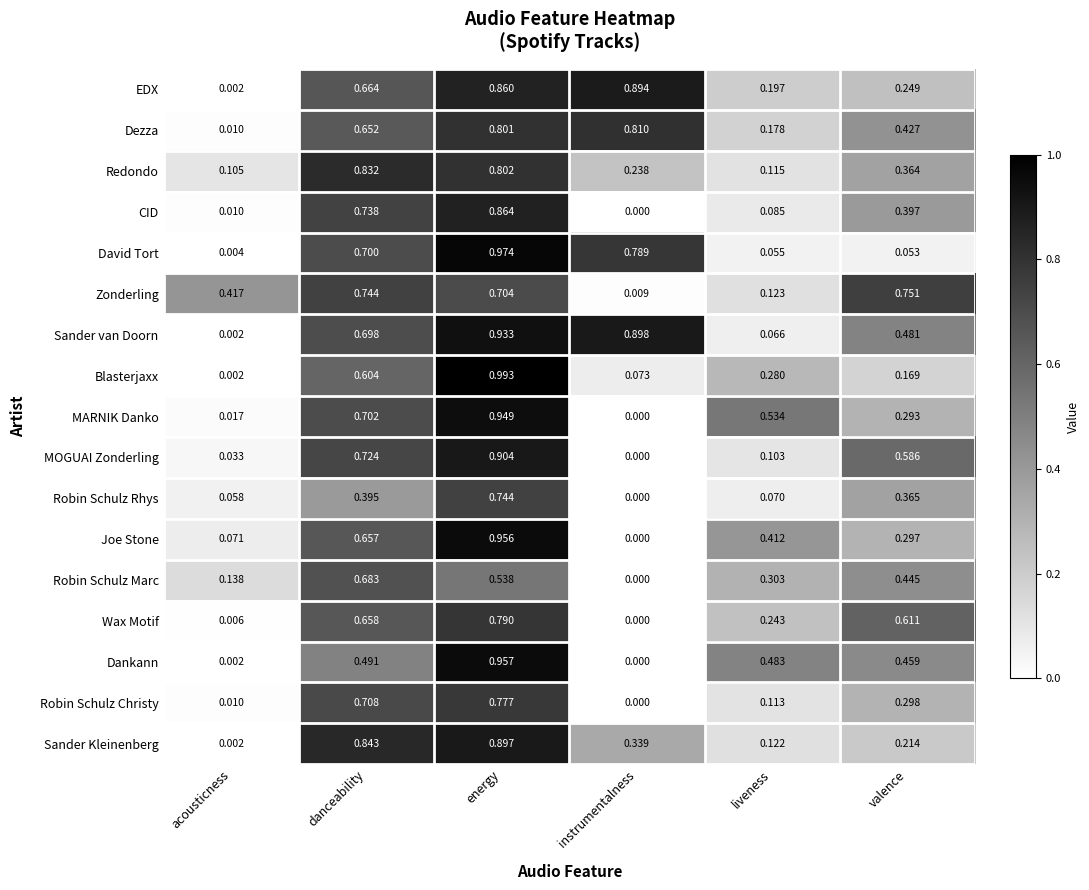

Where is Dezza nearest to the value 0?

acousticness